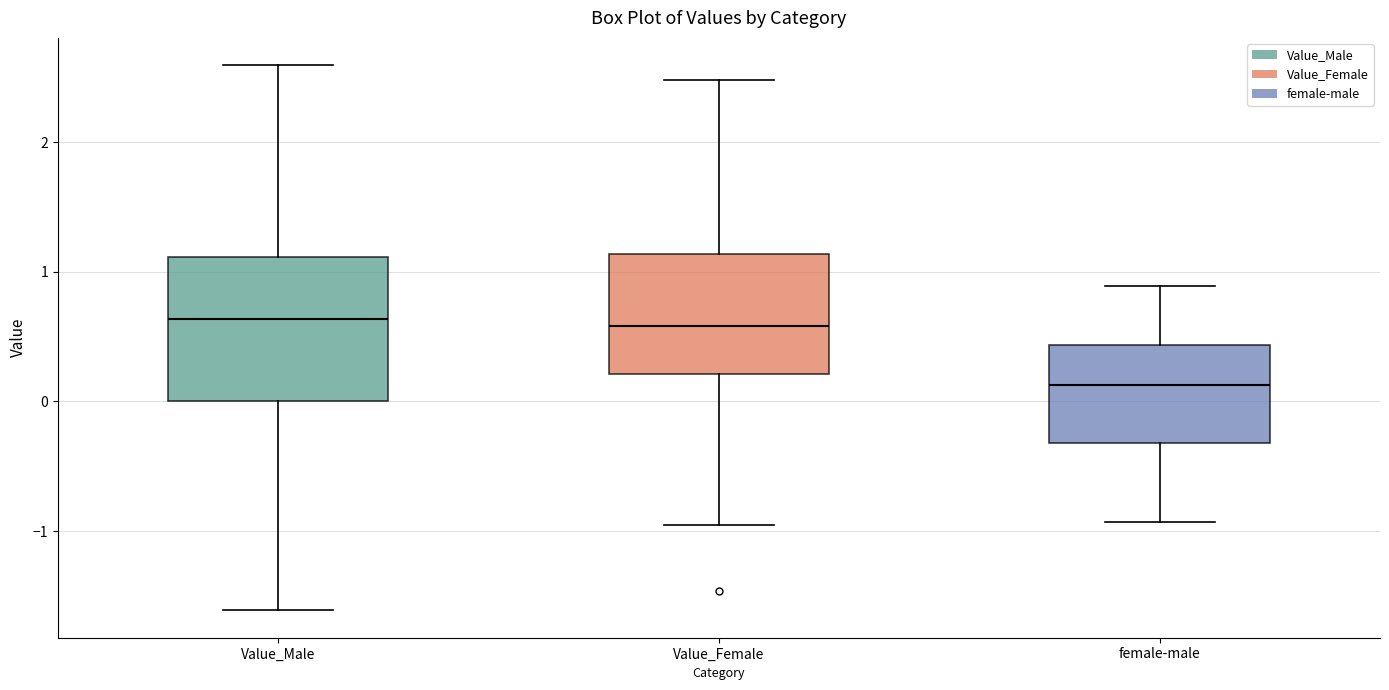

Reading left to right, read every box against the y-axis: the position of its median line, the range the box covers, and the ends of its whiskers. The values are not printed on the chart, so give them approximately, as read against the axis.

Value_Male: median 0.6, box 0.0 to 1.1, whiskers -1.6 to 2.6
Value_Female: median 0.6, box 0.2 to 1.1, whiskers -1.0 to 2.5
female-male: median 0.1, box -0.3 to 0.4, whiskers -0.9 to 0.9